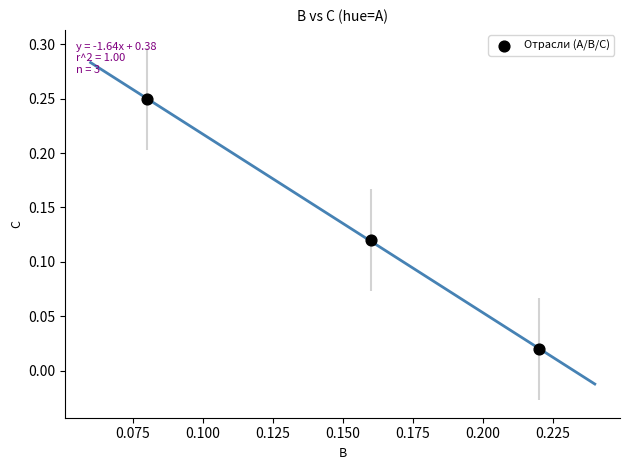

Count the number of points in this scatter plot.

3